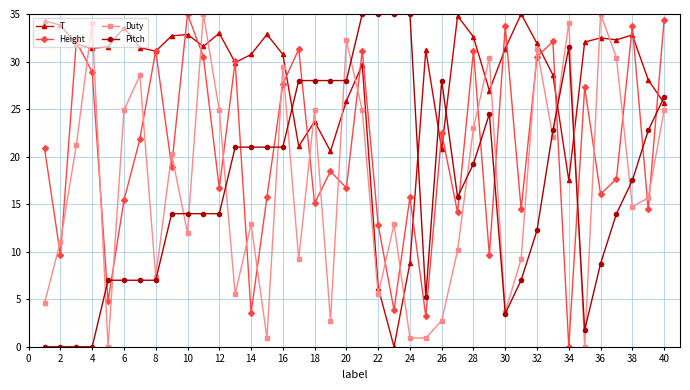

In T, how many points are higher than both neighbors (excluding endpoints)?

11